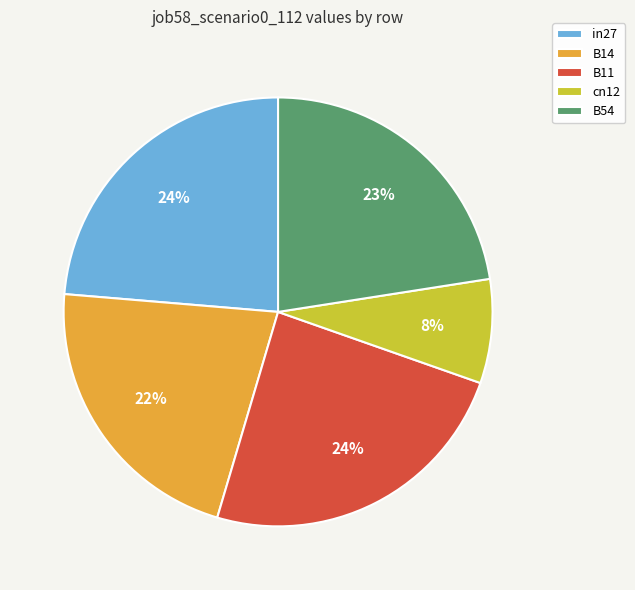

Is it true that B54 is 13% of the pie?

False